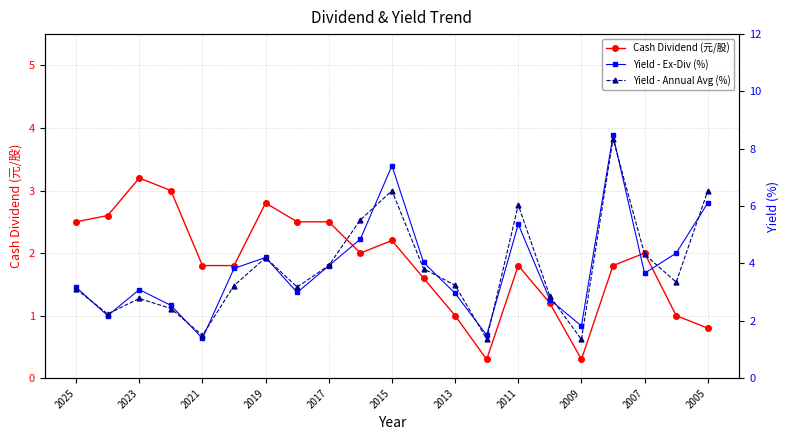

What is the average value of the Yield - Ex-Div (%) series?

3.8